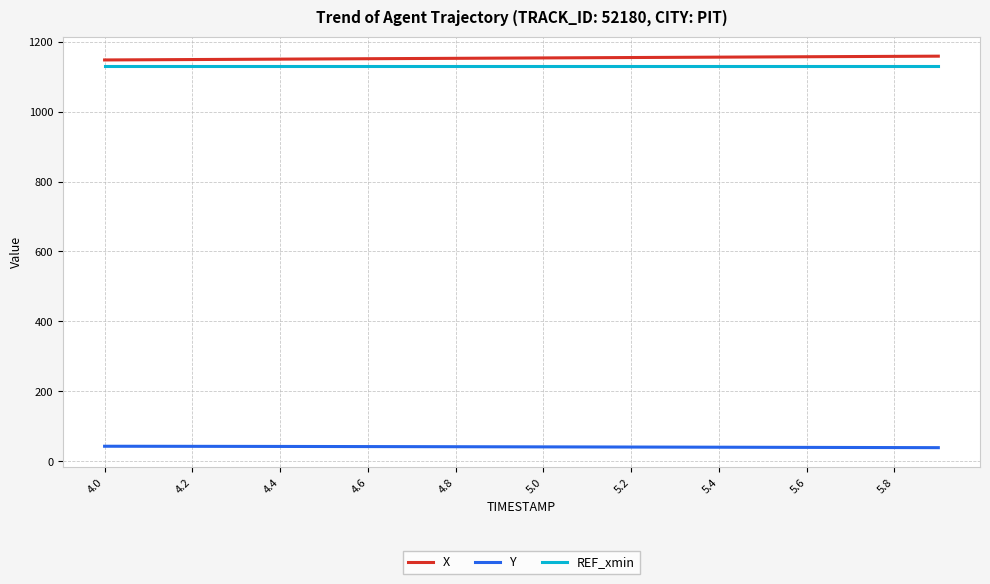

True or false: REF_xmin and Y intersect in this chart.

False